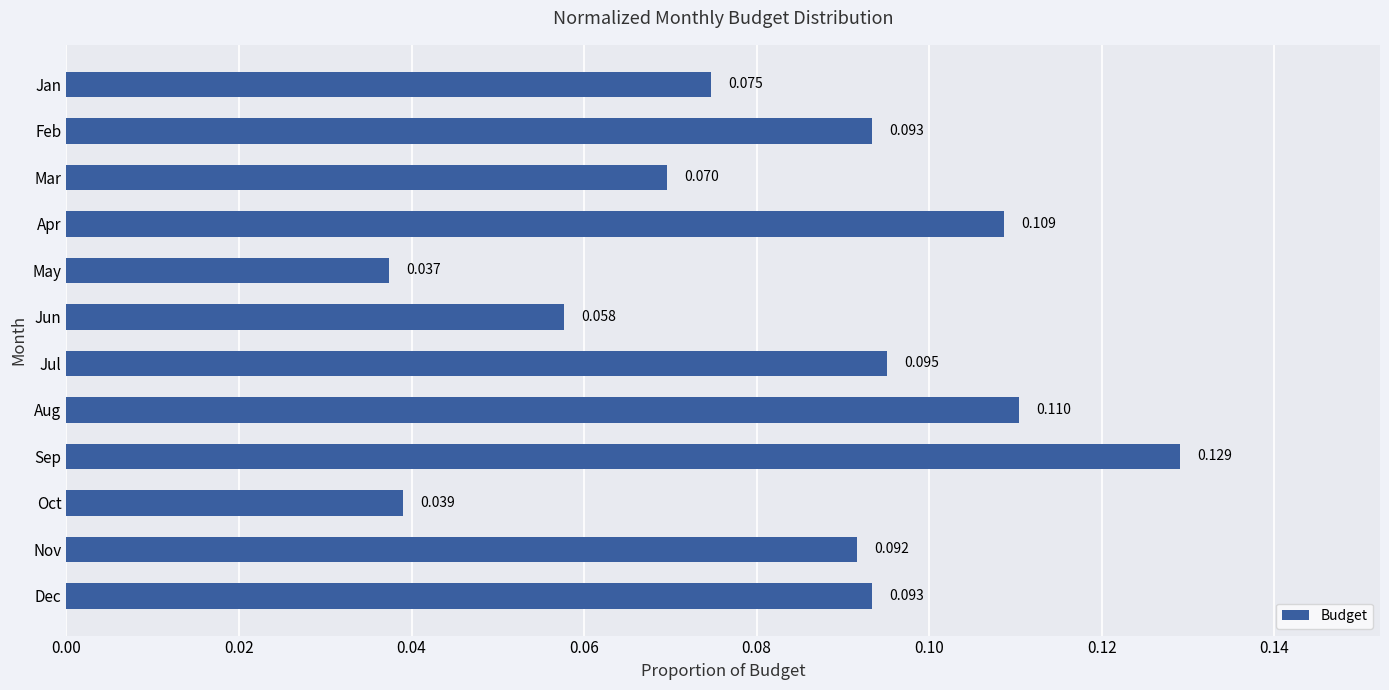

At which category does the chart reach its peak across all series?

Sep